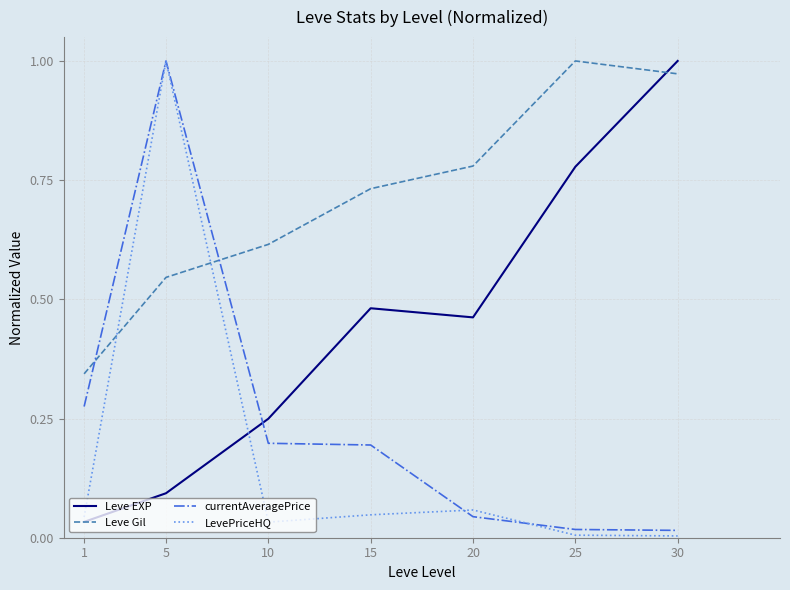

The value of Leve Gil at 20 is 0.4. True or false?

False